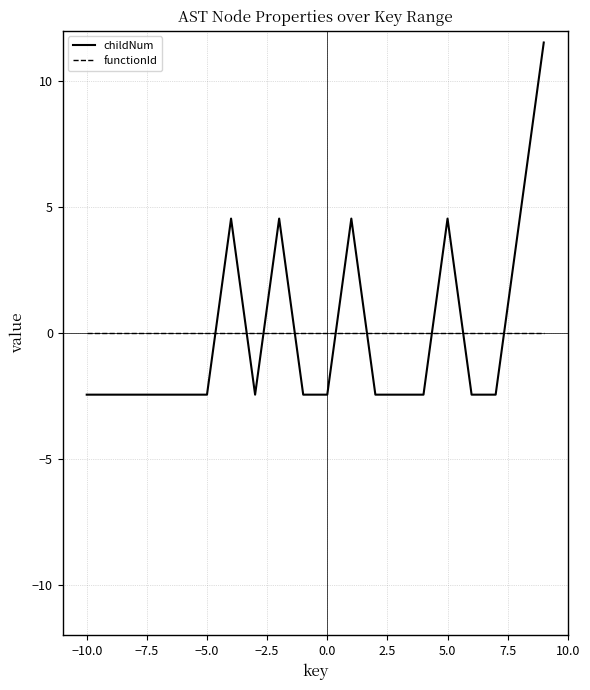

Rank the series by their maximum value, from lowest to highest.

functionId, childNum